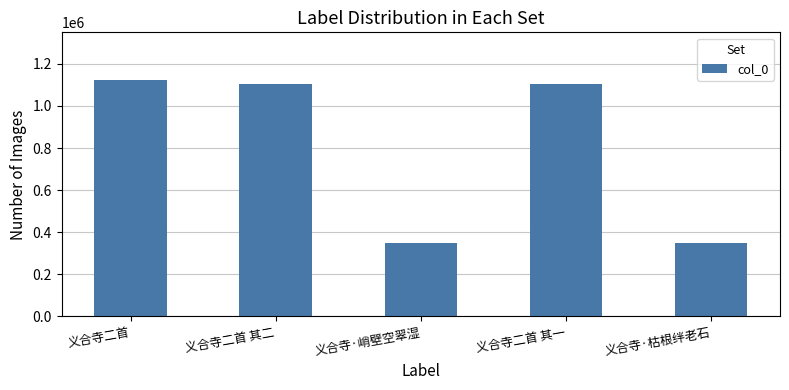

What is the sum of all values?

4026943